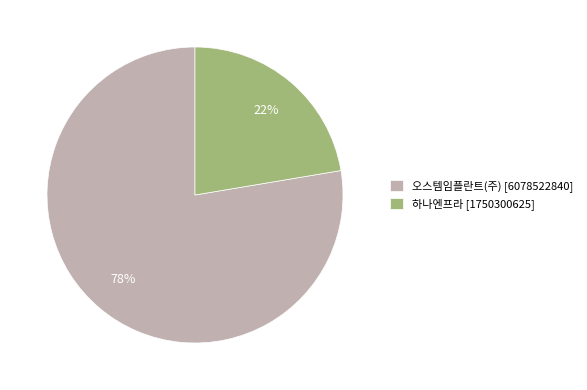

Approximately how many times larger is the value at 오스템임플란트(주) [6078522840] compared to 하나엔프라 [1750300625]?

3.5